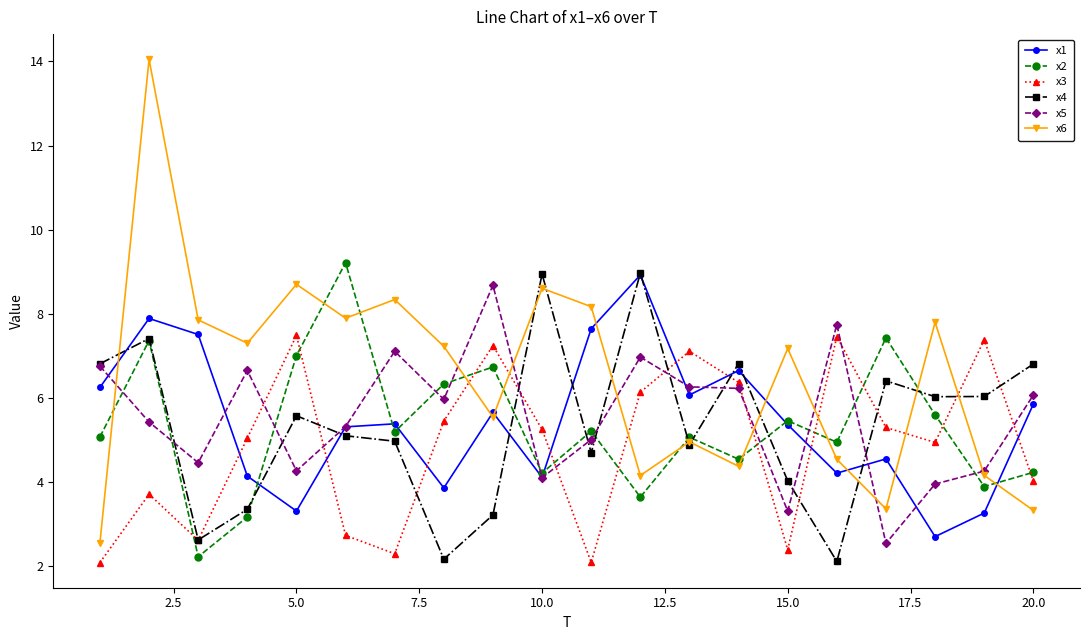

What is the value of the x4 point at the 20th from the left?

6.8